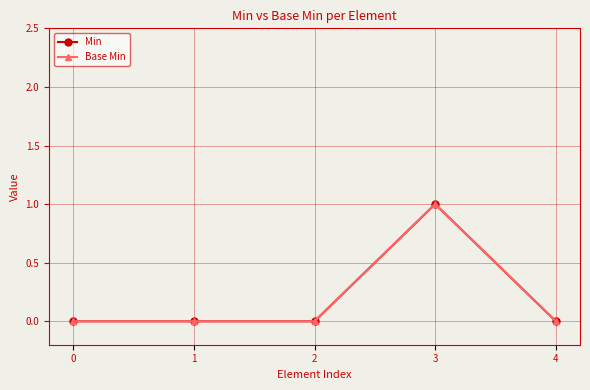

Does the chart have visible grid lines?

Yes